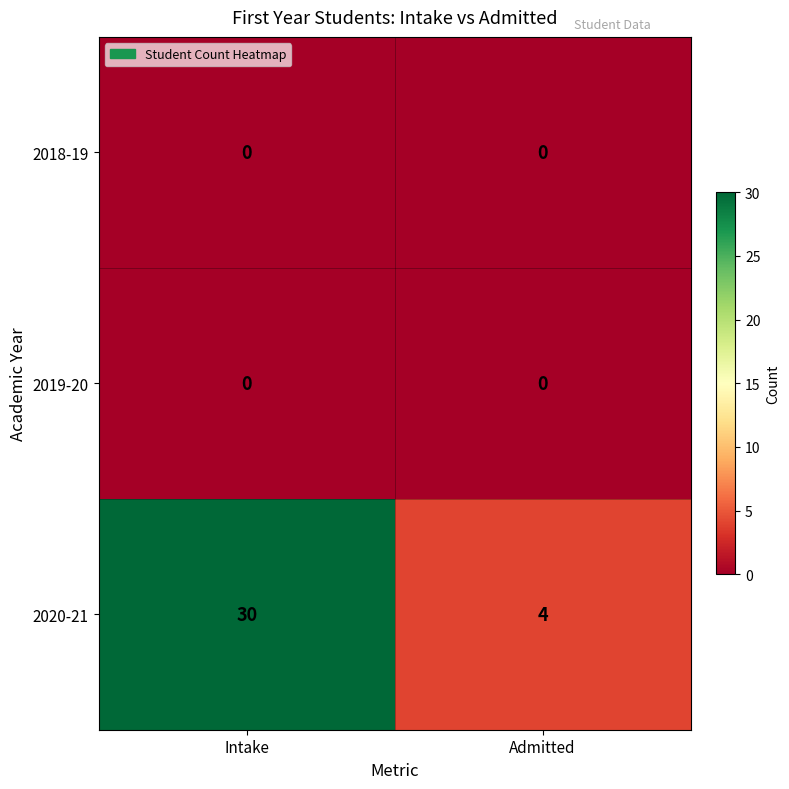

Reading left to right, transcribe all the data shown in this chart.

2018-19: 0	0
2019-20: 0	0
2020-21: 30	4